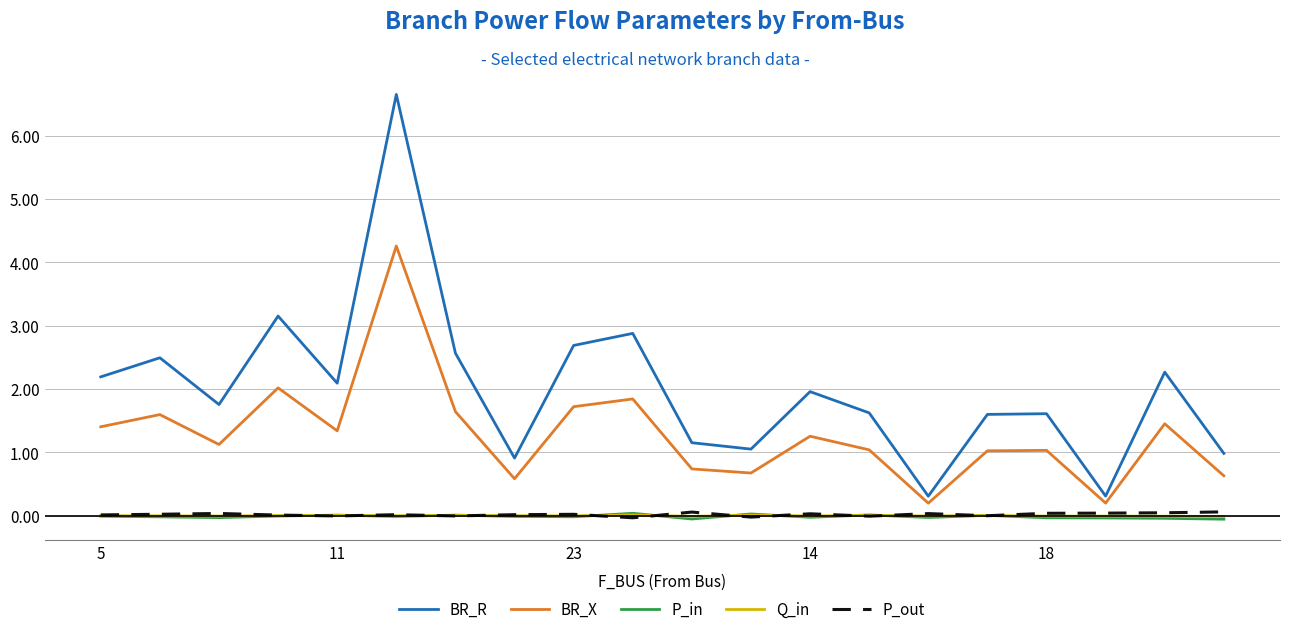

Which series has the largest range (max minus min)?

BR_R